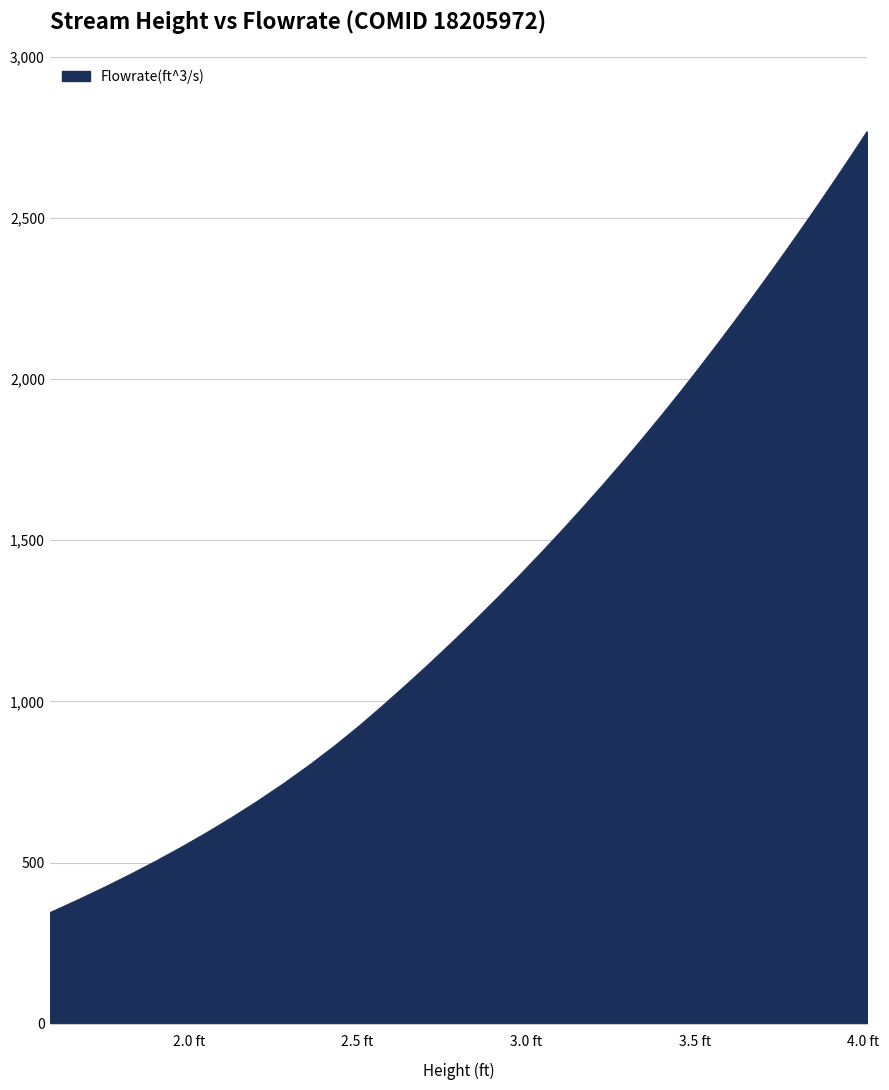

What is the difference between the maximum and minimum values?

2422.8